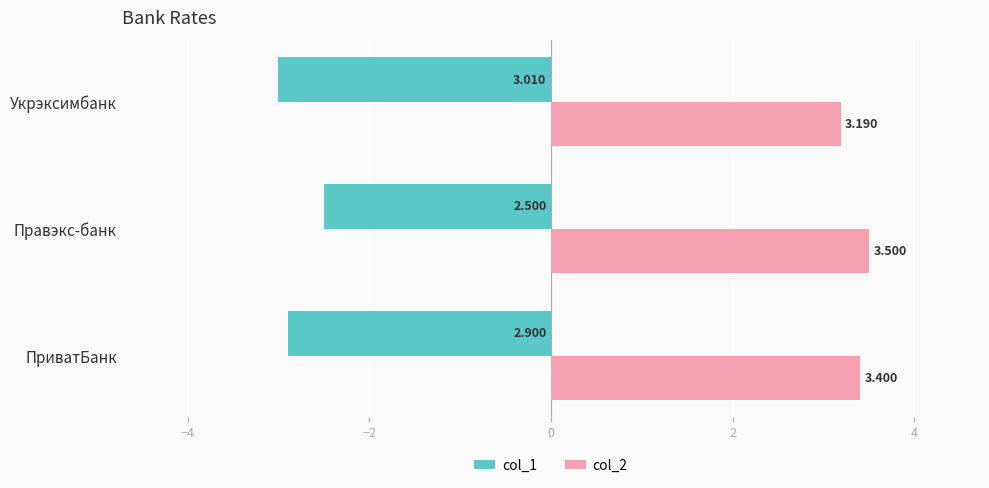

Which category has the highest value across all series?

Правэкс-банк